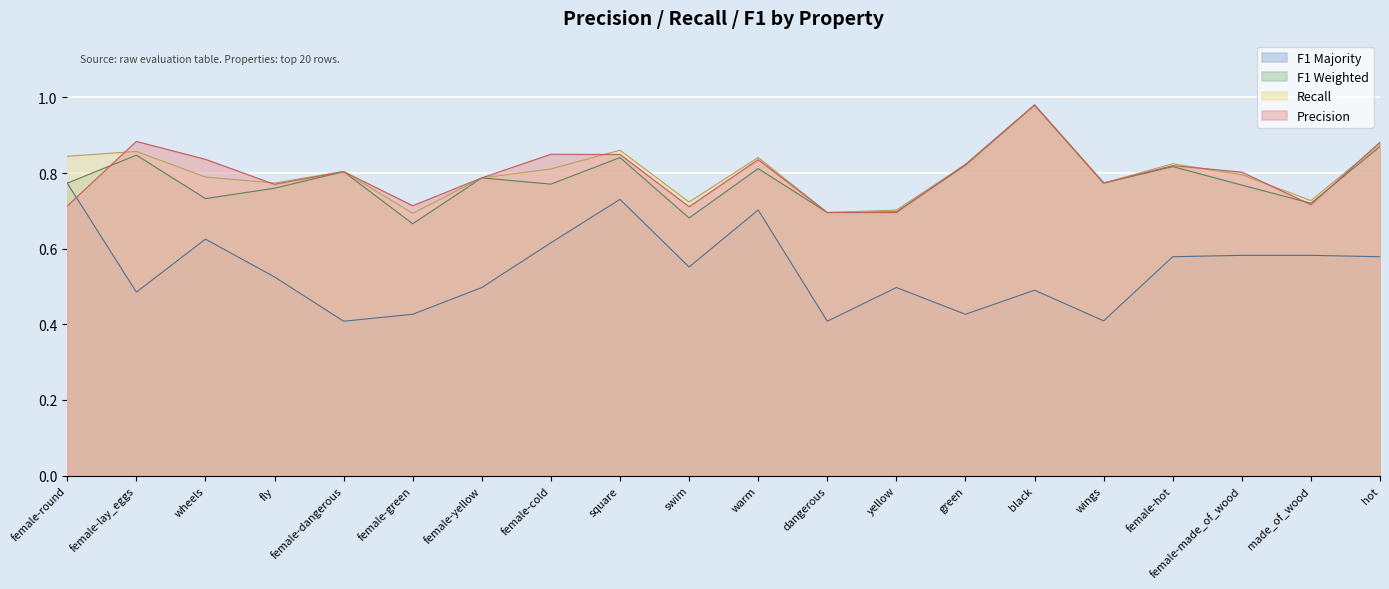

Rank the series at female-made_of_wood from lowest to highest value.

f1_majority, f1_weighted, r, p